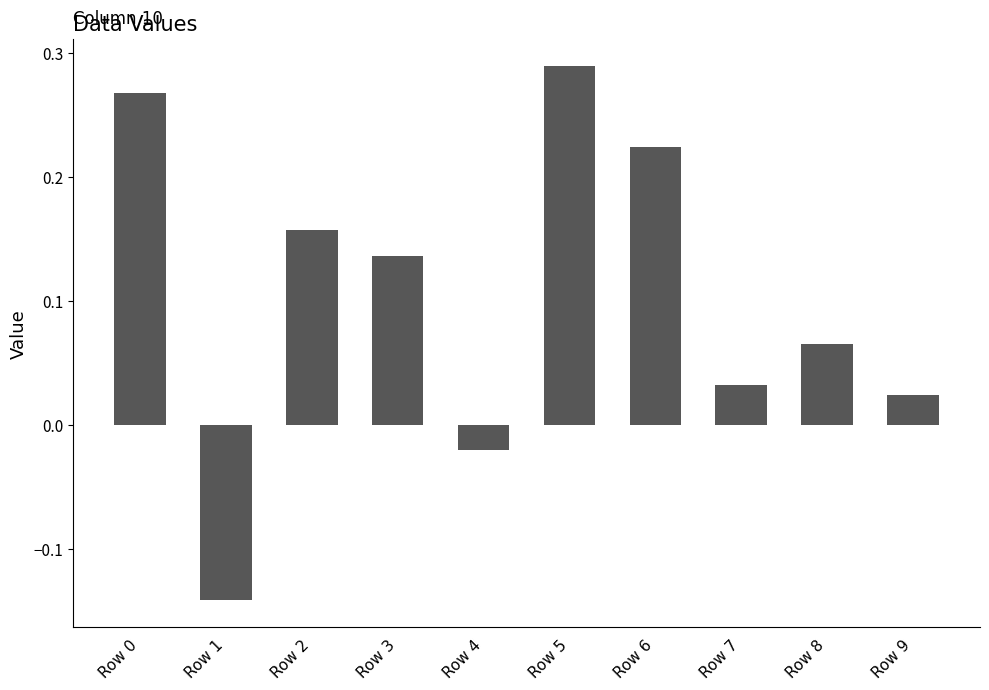

What is the difference between the maximum and minimum values?

0.4